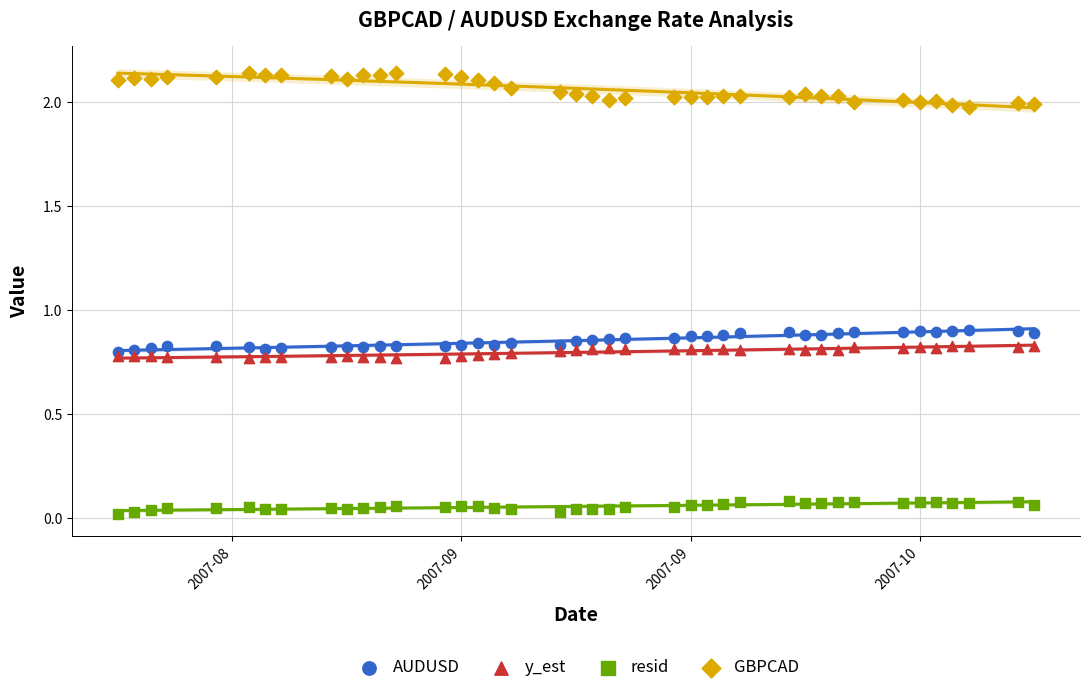

Which series has the widest spread of Y values?

GBPCAD